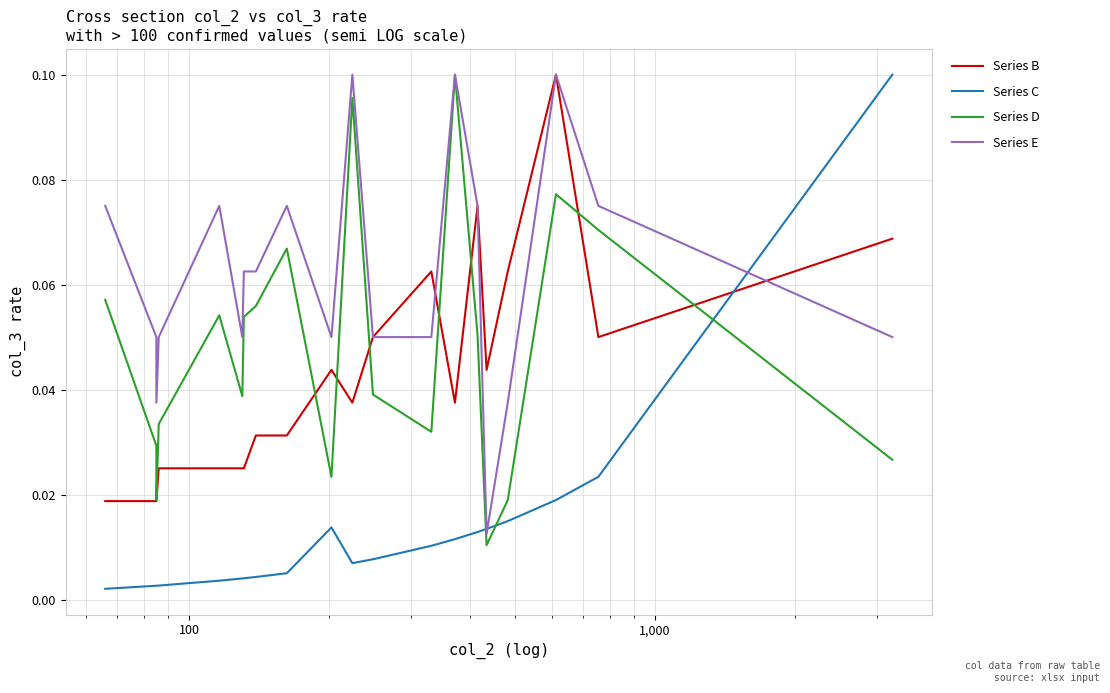

How many data points does each series have?

20